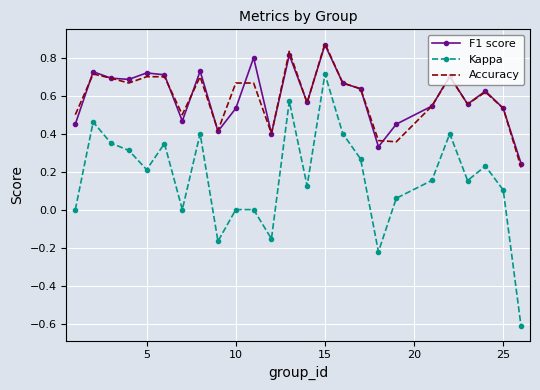

True or false: Accuracy and Kappa cross at least once.

False